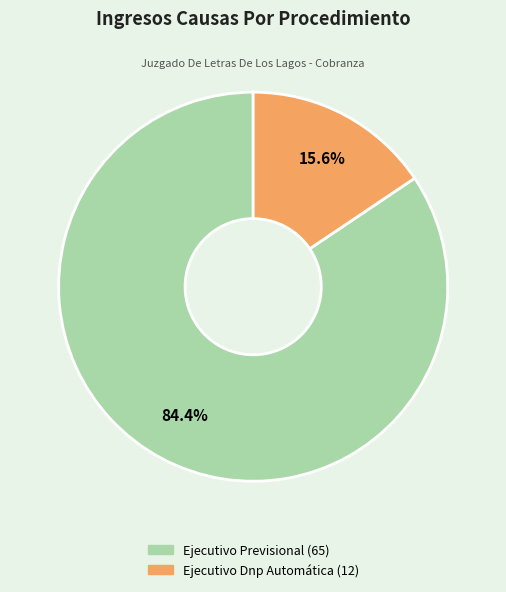

Is there any slice that represents more than half of the pie?

Yes